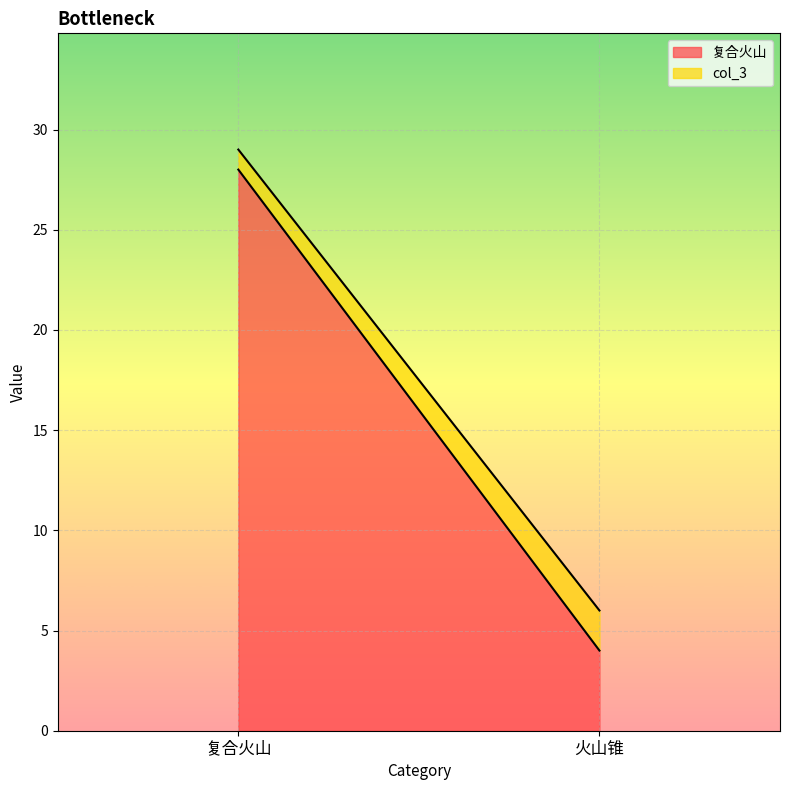

How many data points does each series have?

2